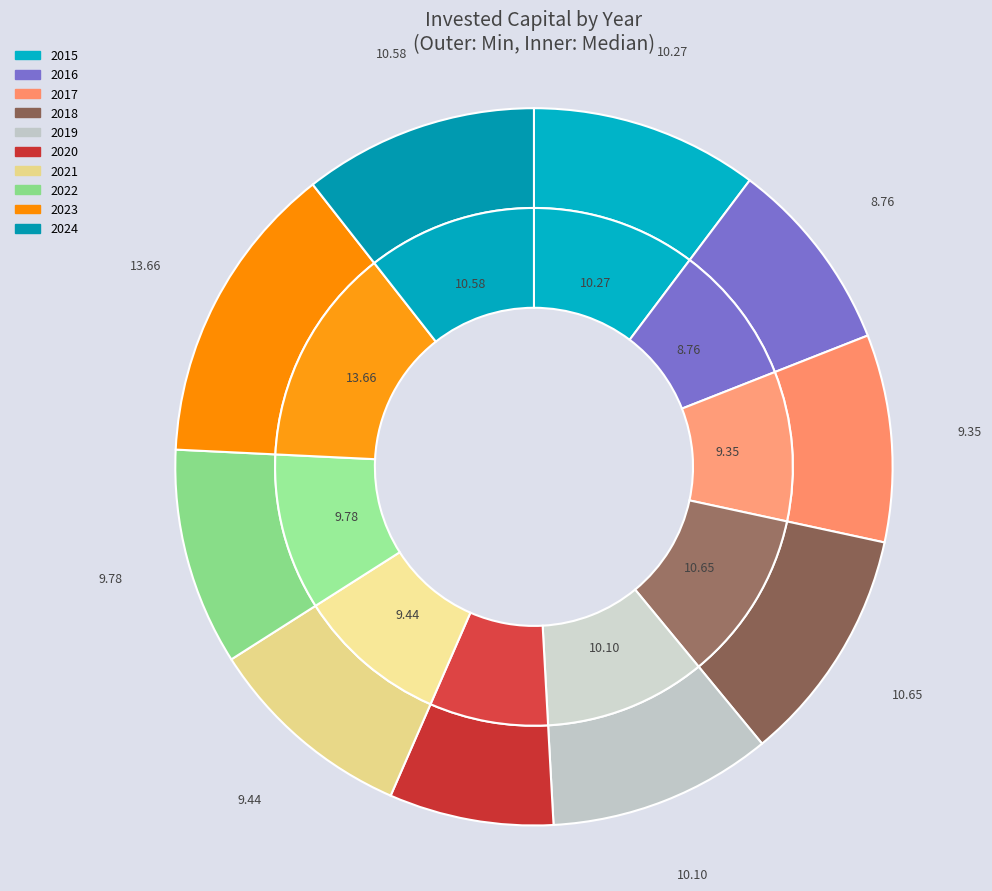

Which series changed the most between 3 and 4?

values_median